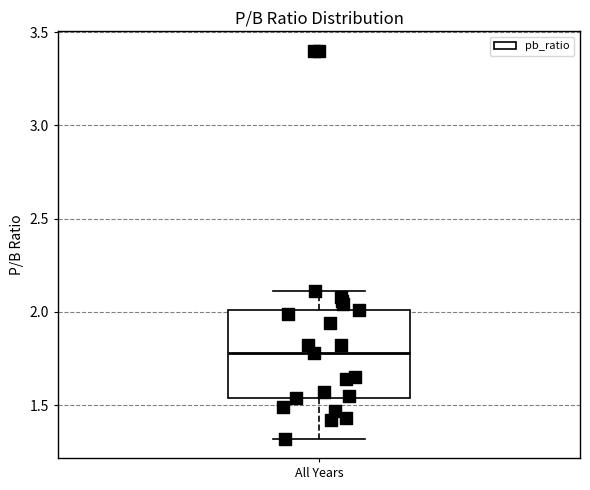

Read this box plot against the y-axis: the position of the median line, the range covered by the box, and the ends of both whiskers. The values are not printed on the chart, so give them approximately, as read against the axis.

median 1.80, box 1.55 to 2.00, whiskers 1.30 to 2.10